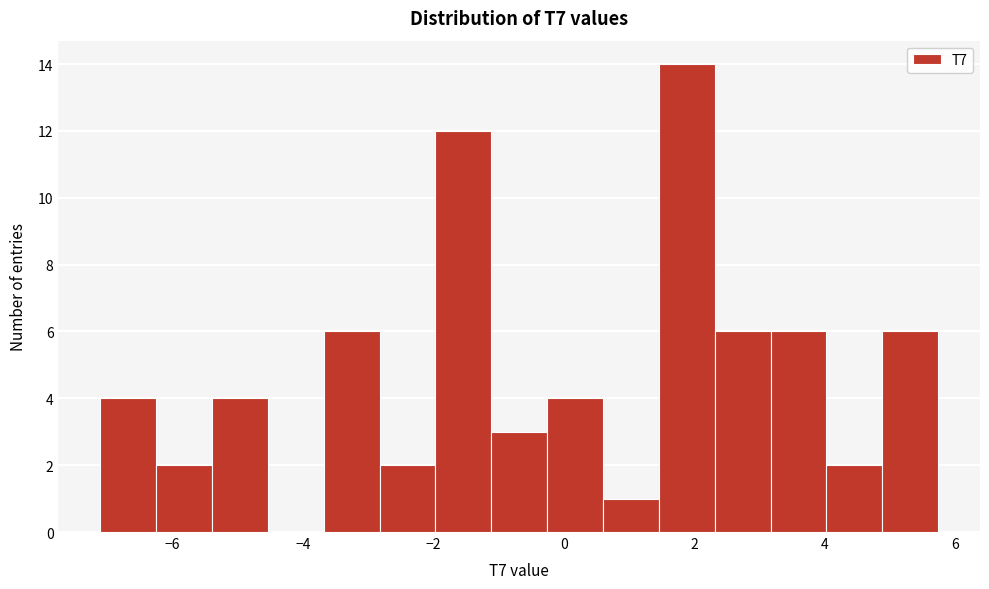

How tall is the bar that spans -3.6 to -2.8 on the x-axis? Neither the bar edges nor the heights are printed on the chart, so give them approximately, as read against the axes.

6